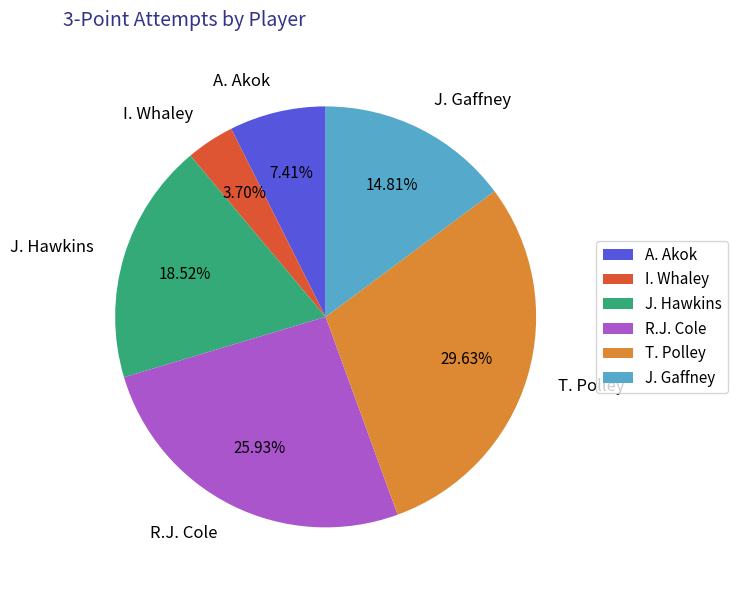

Between R.J. Cole and J. Gaffney, which is larger?

R.J. Cole